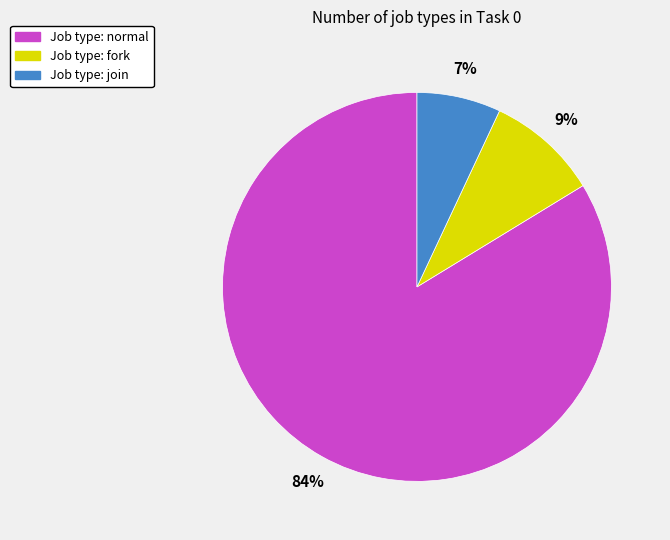

How many slices are in this pie chart?

3